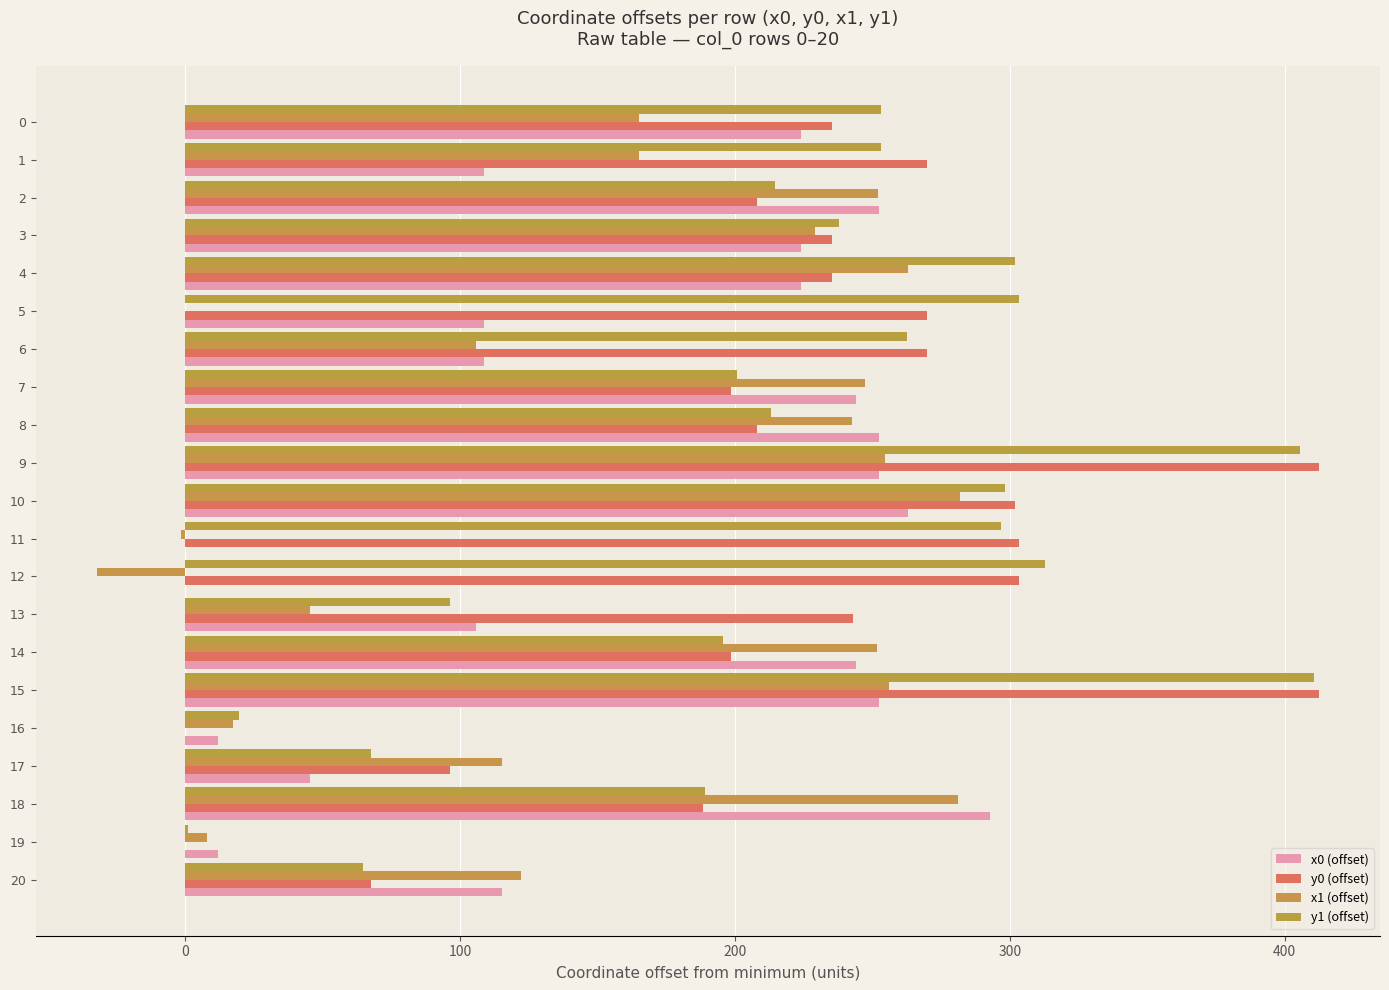

What is the sum of the y1 (offset) values at 12 and 19?

313.8